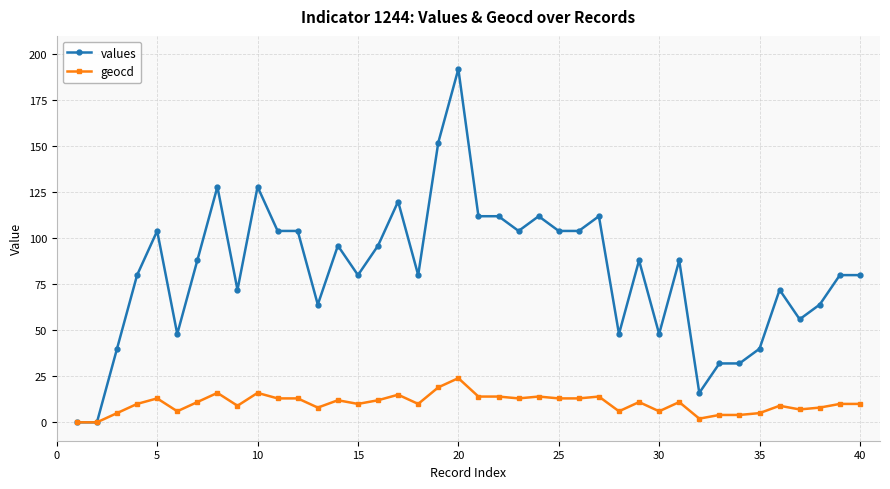

Which series has the widest spread of values?

values